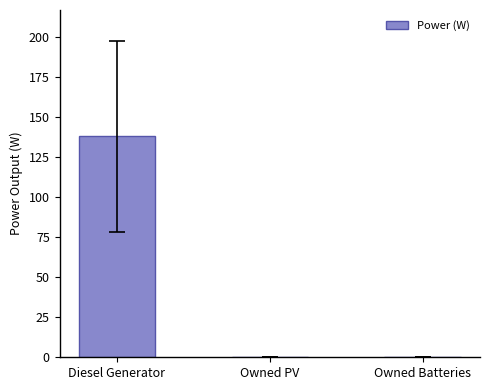

Between Owned PV and Diesel Generator, which is larger?

Diesel Generator